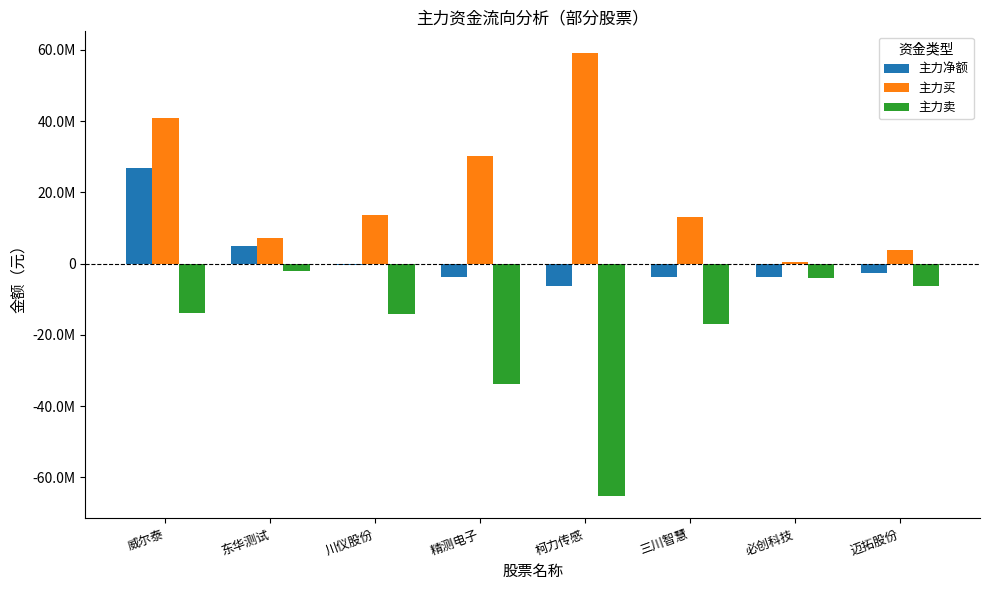

Is the value of 主力卖 at 三川智慧 greater than the value of 主力净额 at 精测电子?

No